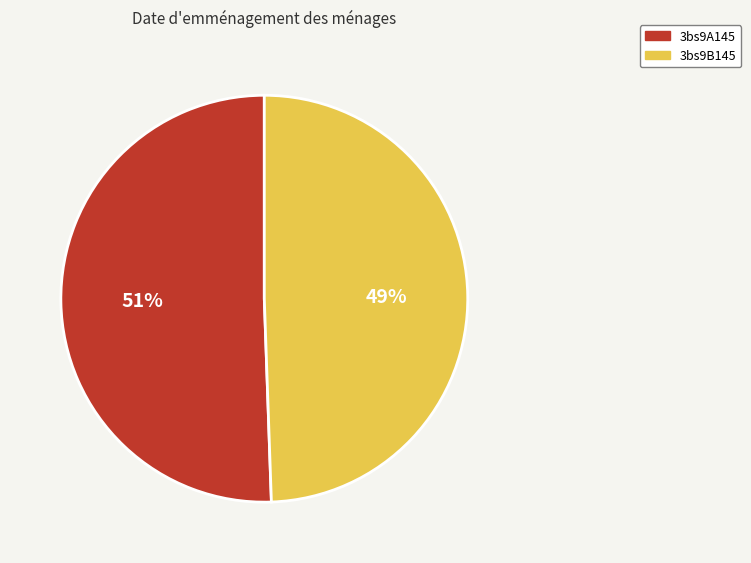

To the nearest percent, what is the average slice percentage?

50%